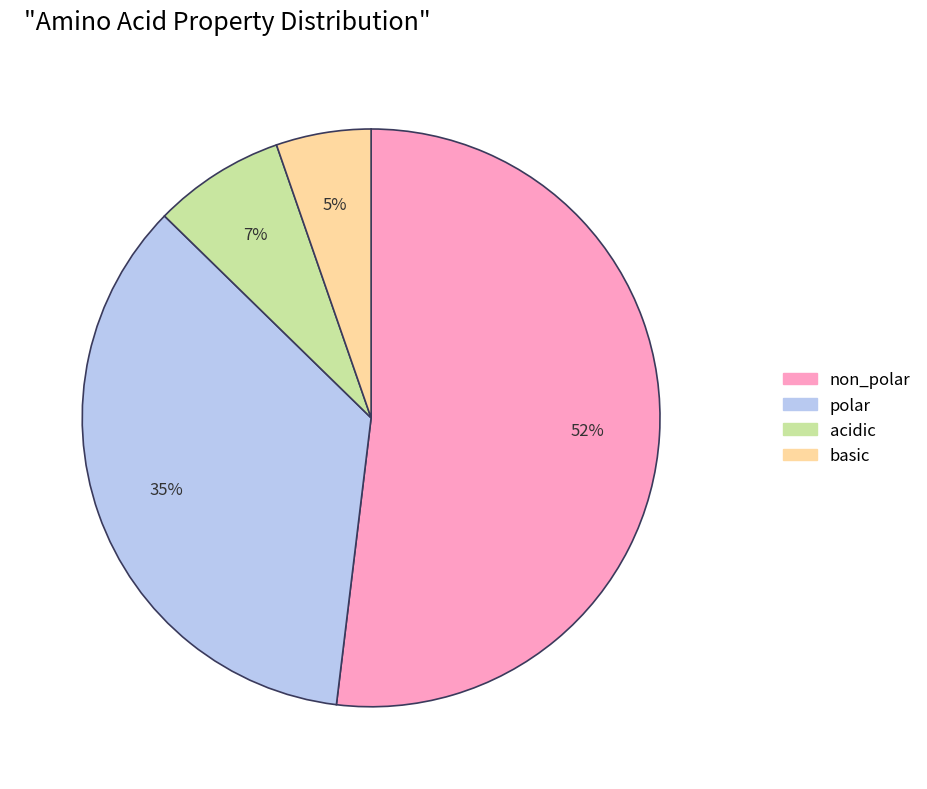

Rank the categories by value from lowest to highest.

basic, acidic, polar, non_polar